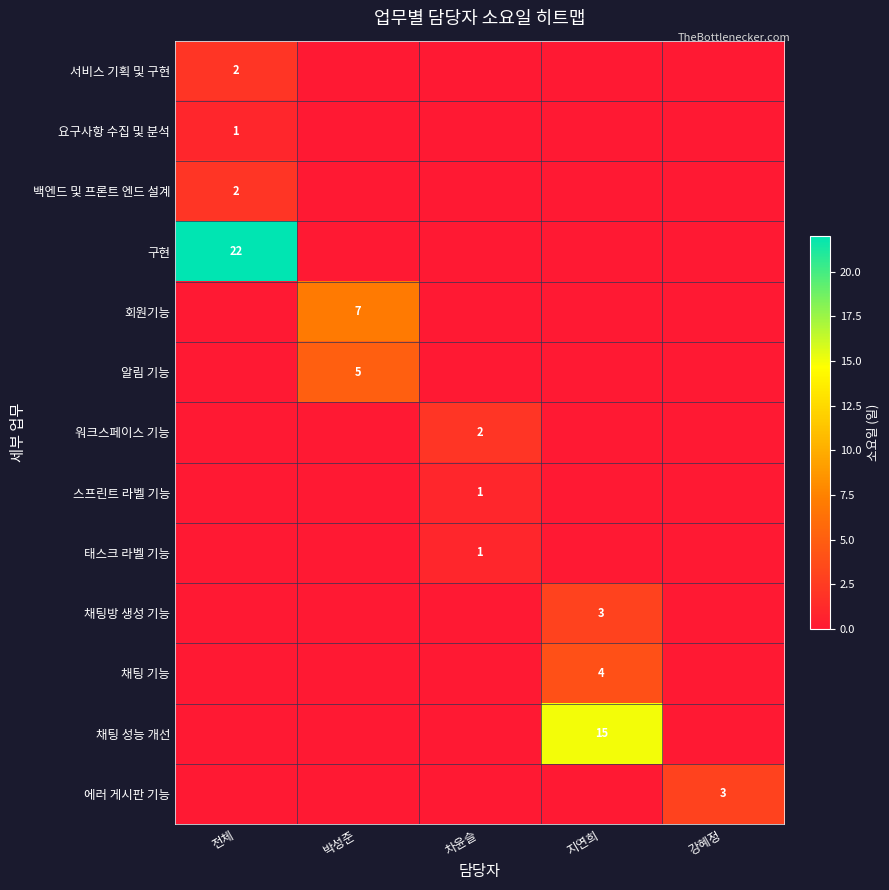

Is the value of 회원기능 at 박성준 greater than the value of 채팅방 생성 기능 at 지연희?

Yes